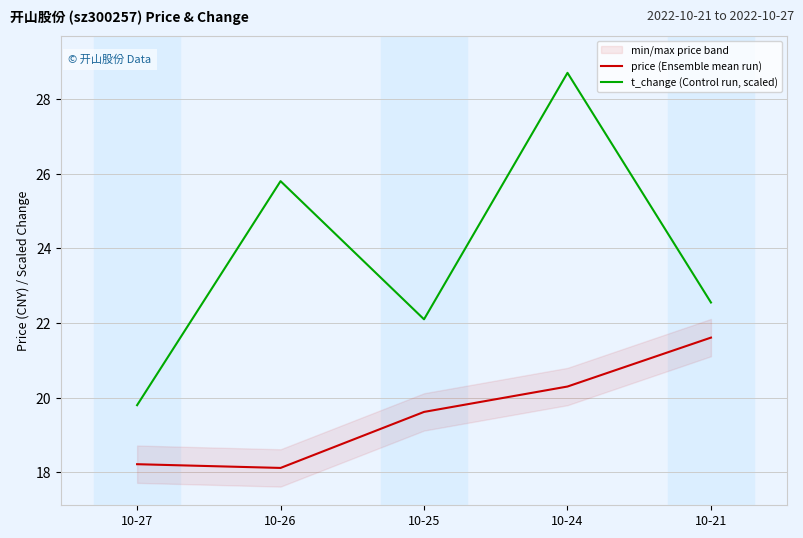

What is the total value across all series at 10-24?

49.0